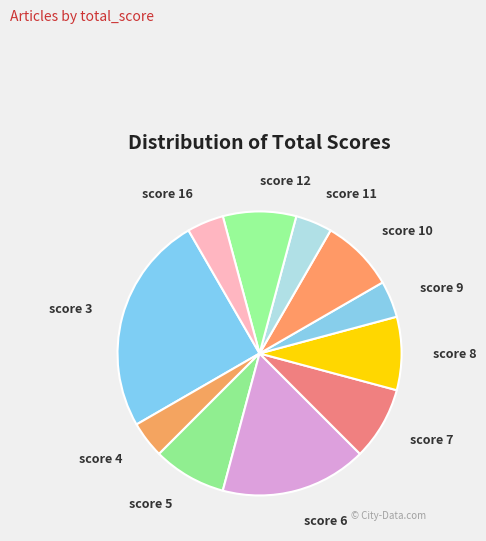

Which slice is the largest?

score 3